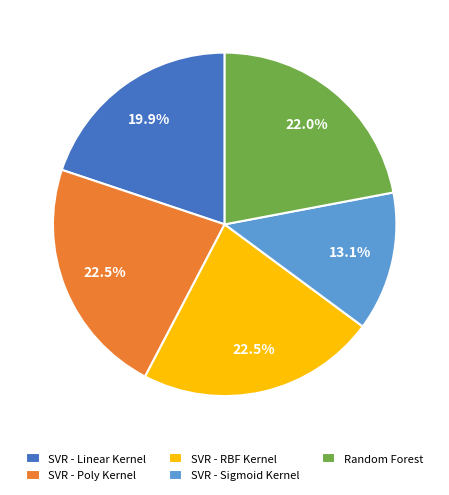

To the nearest percent, what is the difference between the largest and smallest slice percentages?

9%